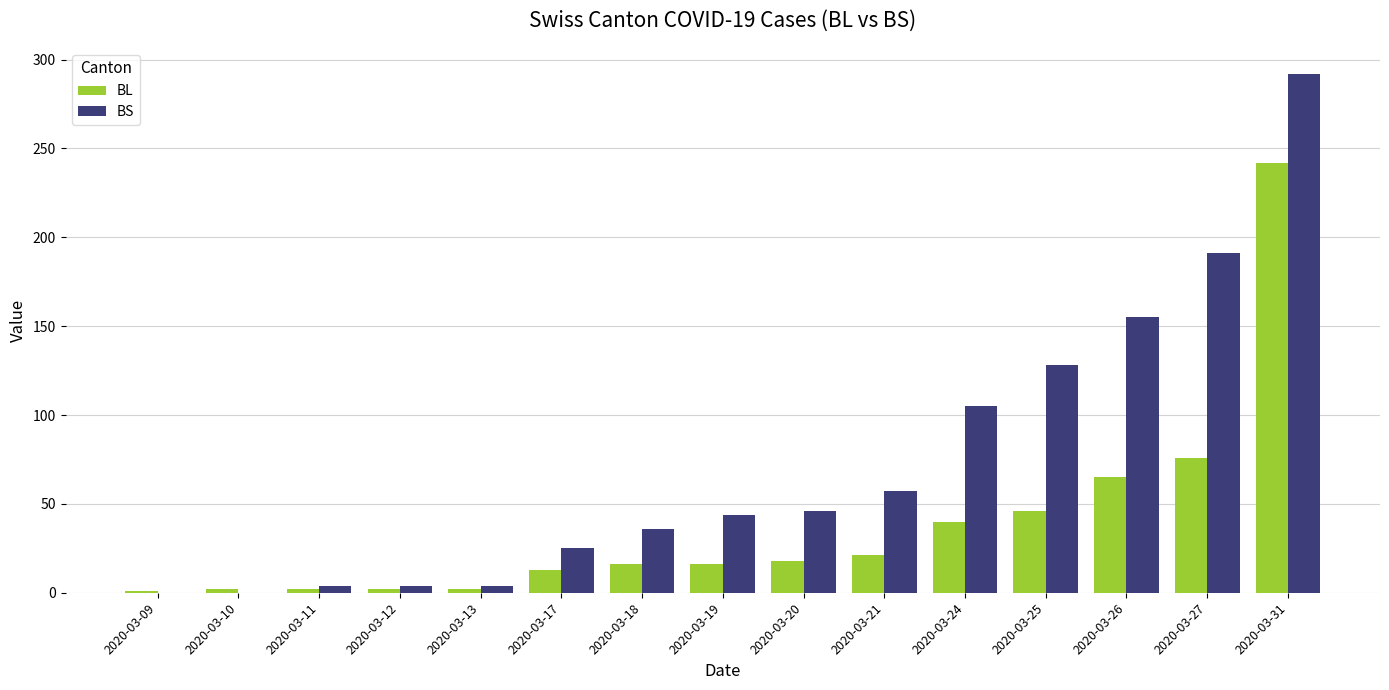

The BS series shows 0 at 2020-03-10. True or false?

True